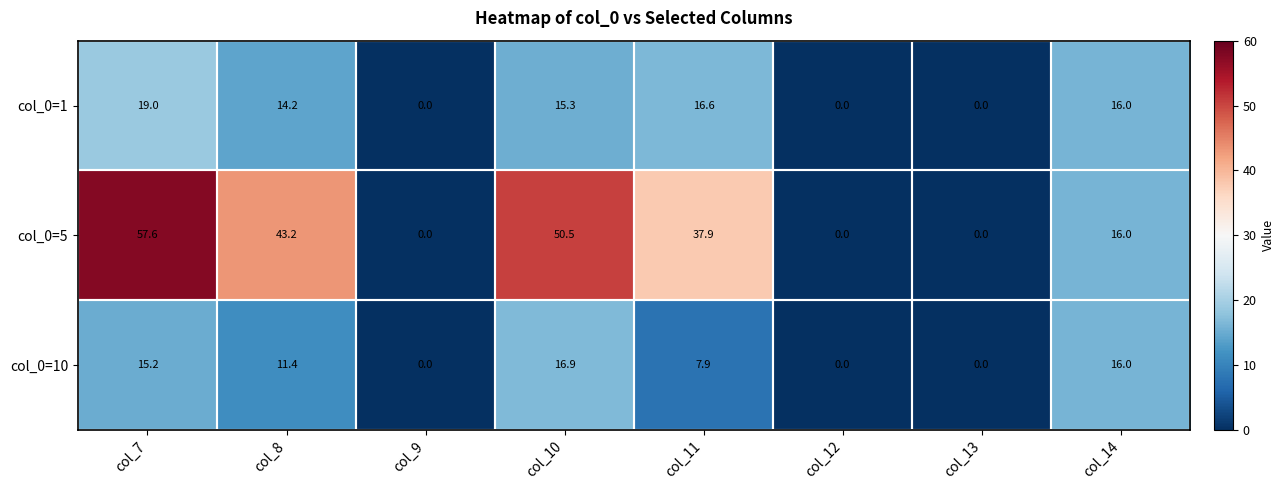

Which series has the largest total across all categories?

col_0=5